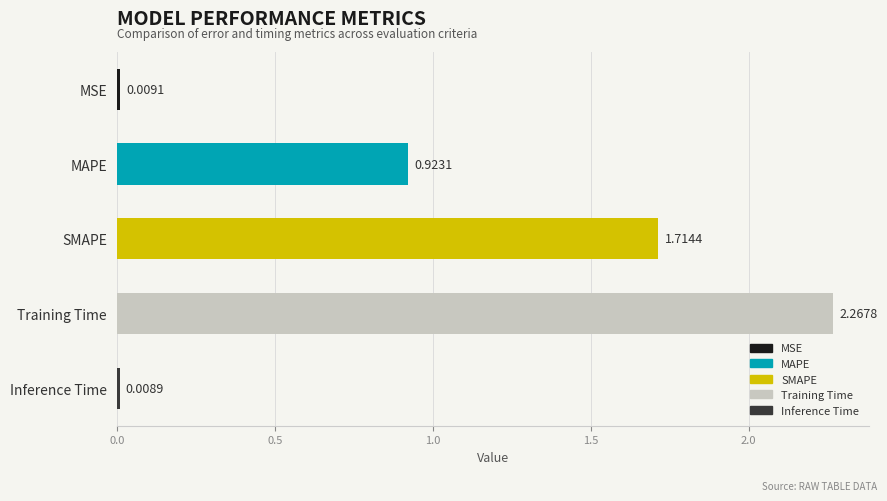

At which category does the chart reach its peak across all series?

Training Time